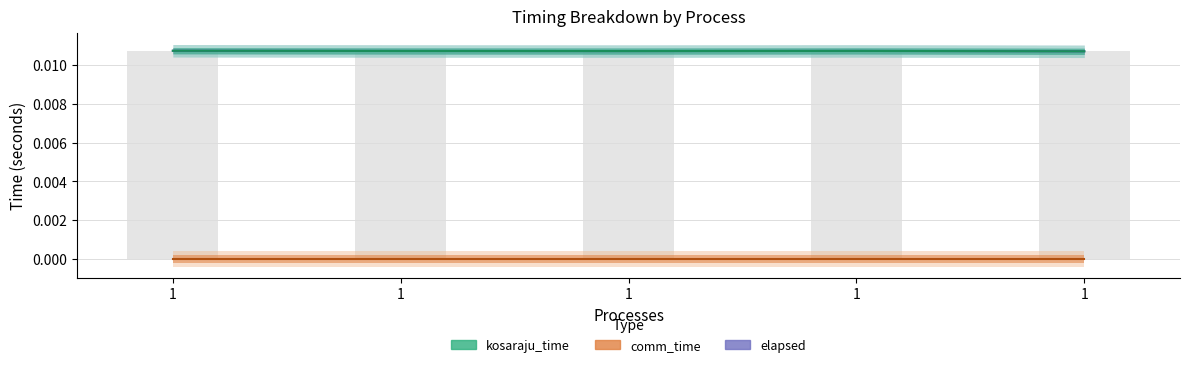

Are the bars horizontal?

No